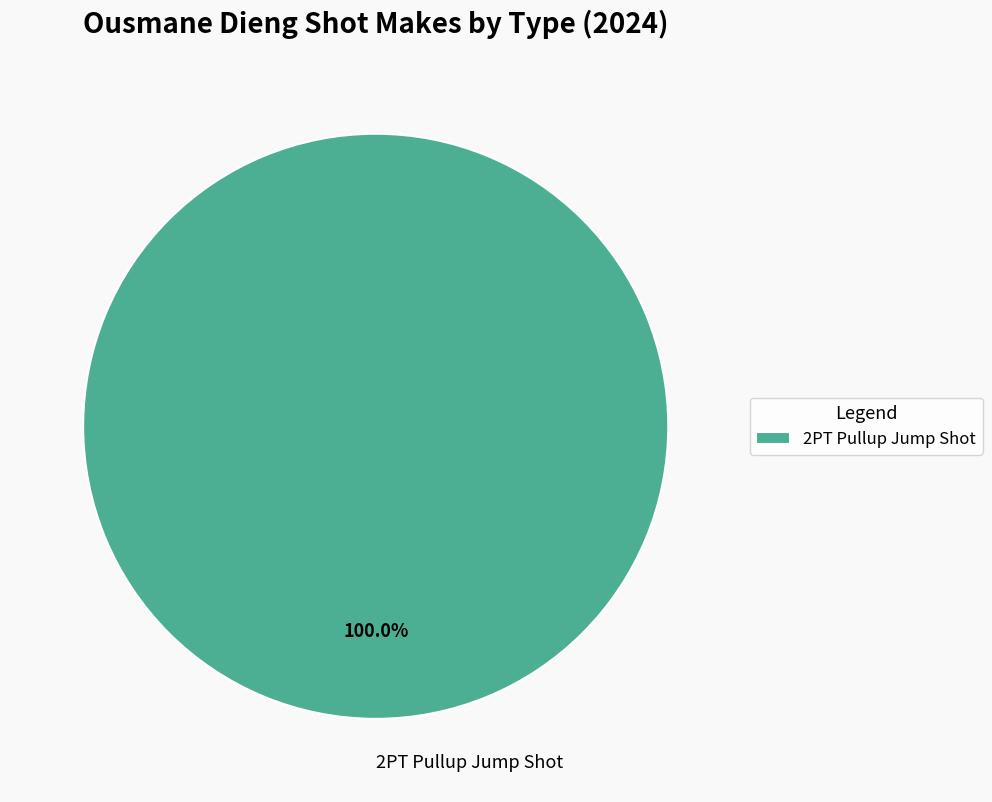

Is there any slice that represents more than half of the pie?

Yes